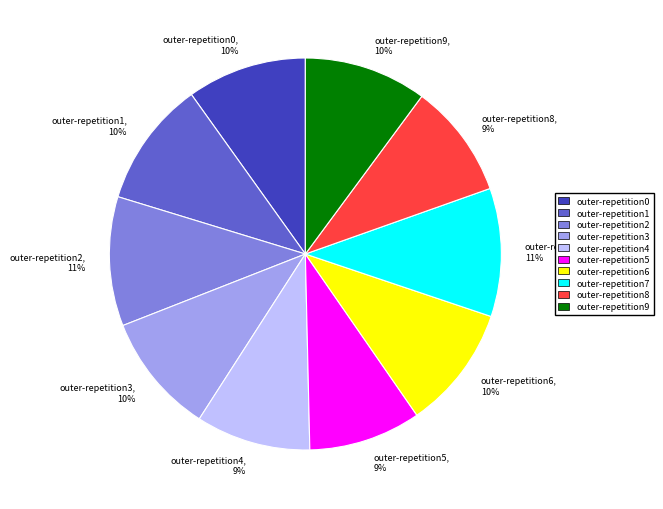

Is there a majority slice in this chart?

No